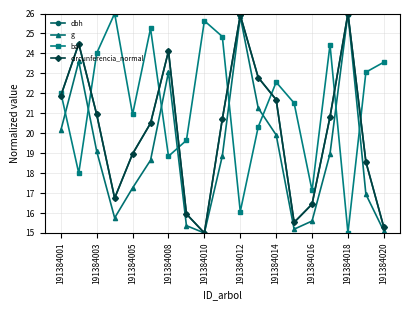

How many interior local peaks does the circunferencia_normal series have?

4